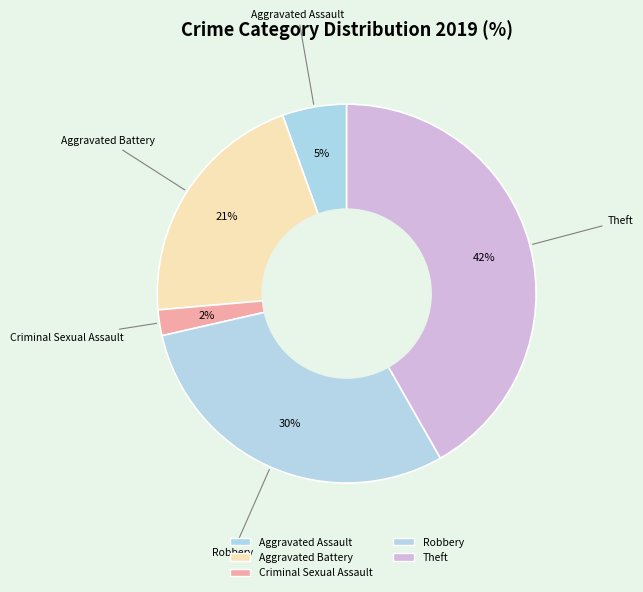

How many slices are in this pie chart?

5